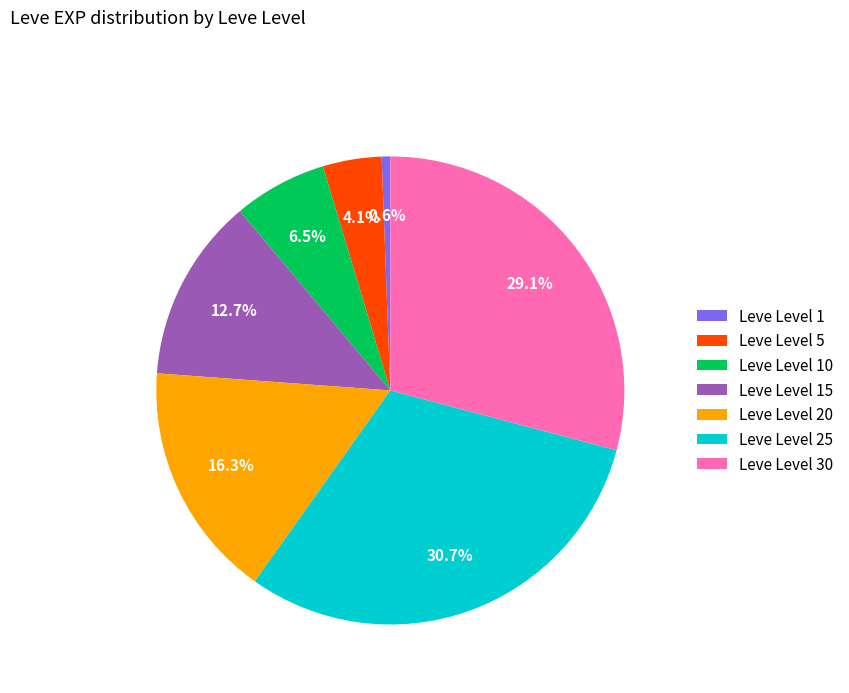

Does any single category account for the majority?

No